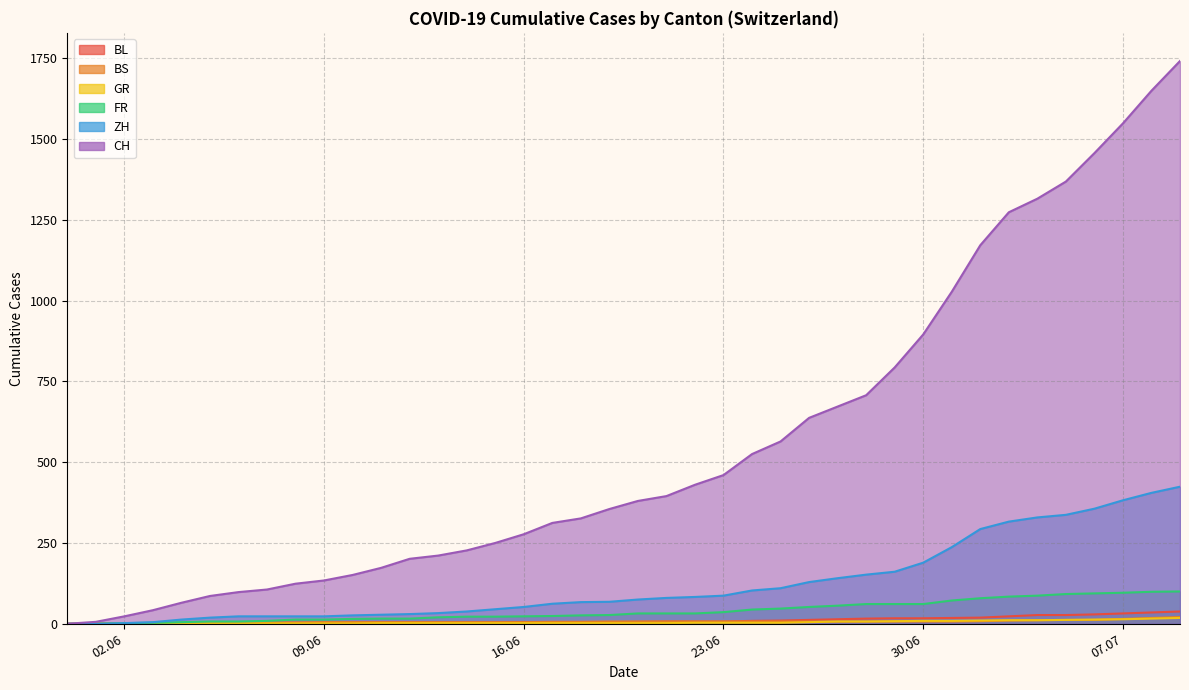

True or false: BS and BL intersect in this chart.

False